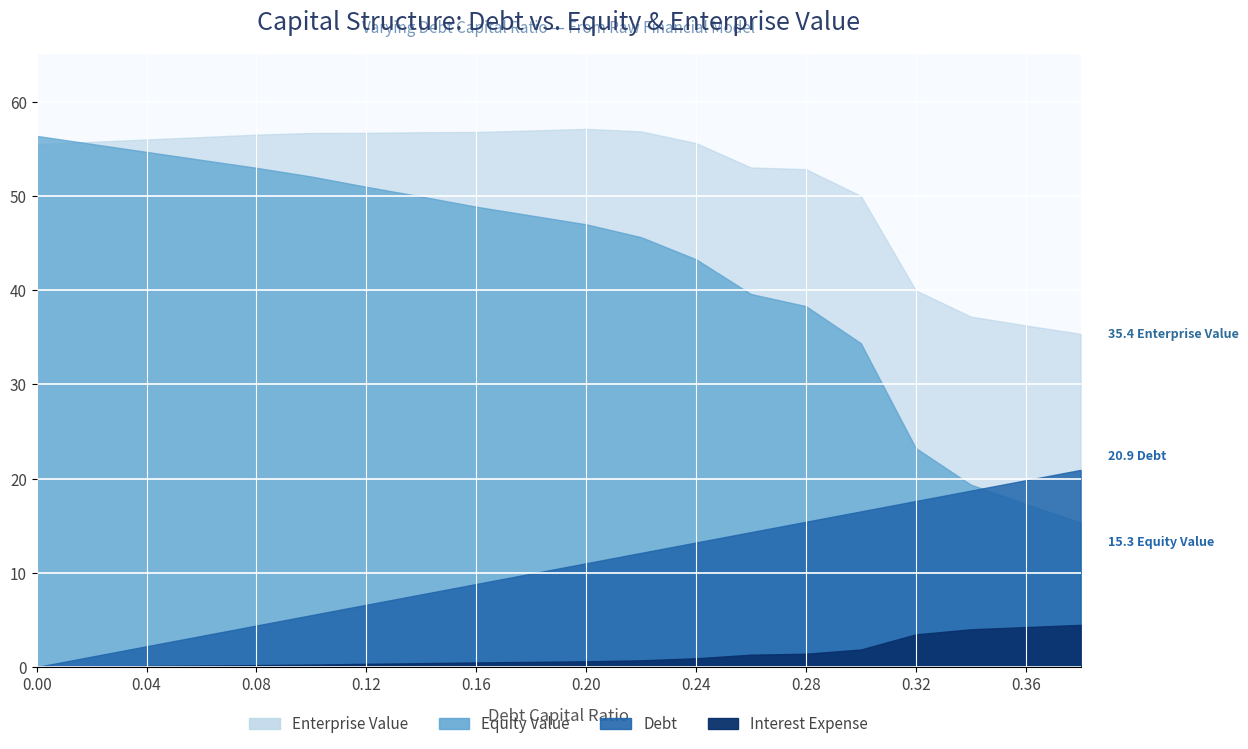

What is the highest value of the debt series?

20.9